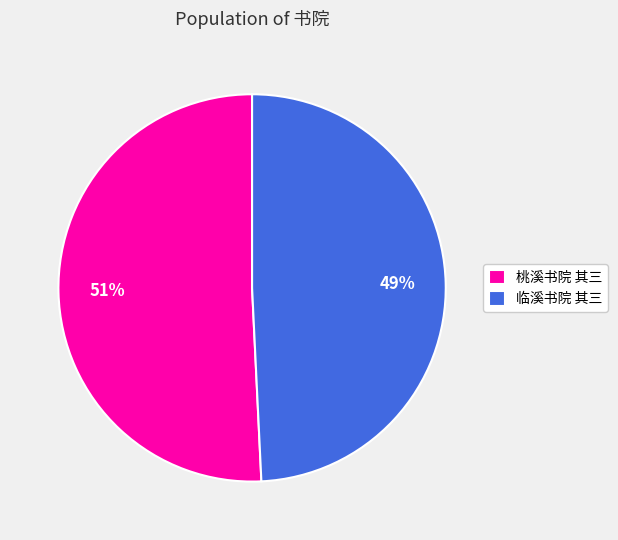

Which category has the smallest portion of the pie?

临溪书院 其三